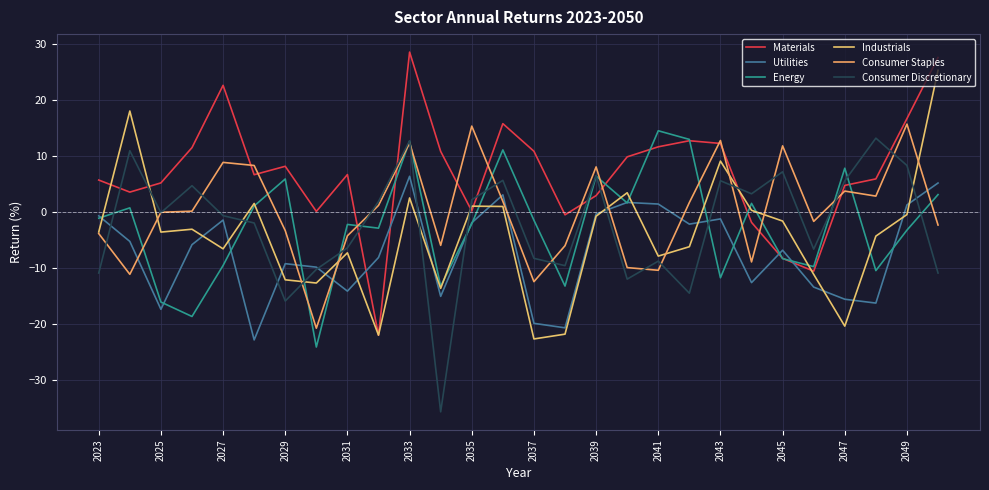

What is the difference between the maximum and second lowest values in the Energy series?

33.2